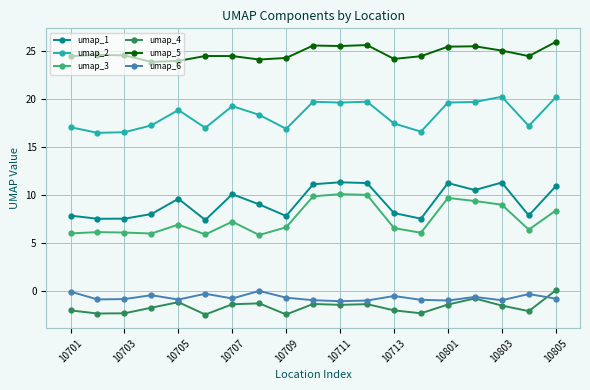

What is the difference between the second highest and minimum values in the umap_1 series?

3.9